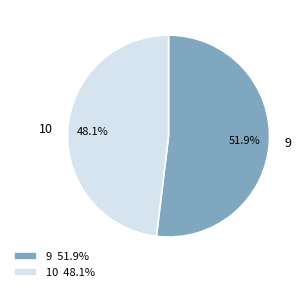

Count the number of slices in the pie.

2